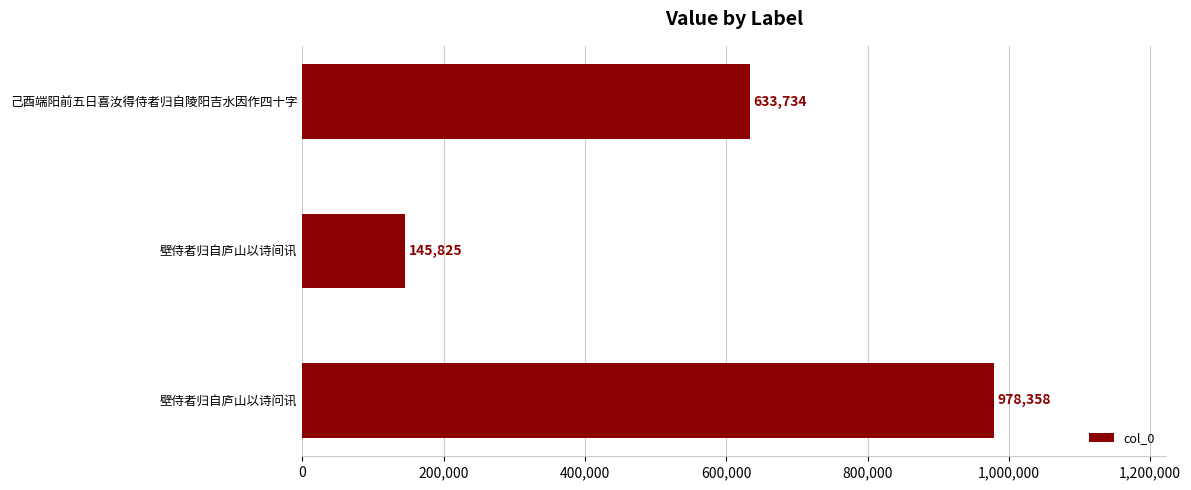

Does the chart contain stacked bars?

No